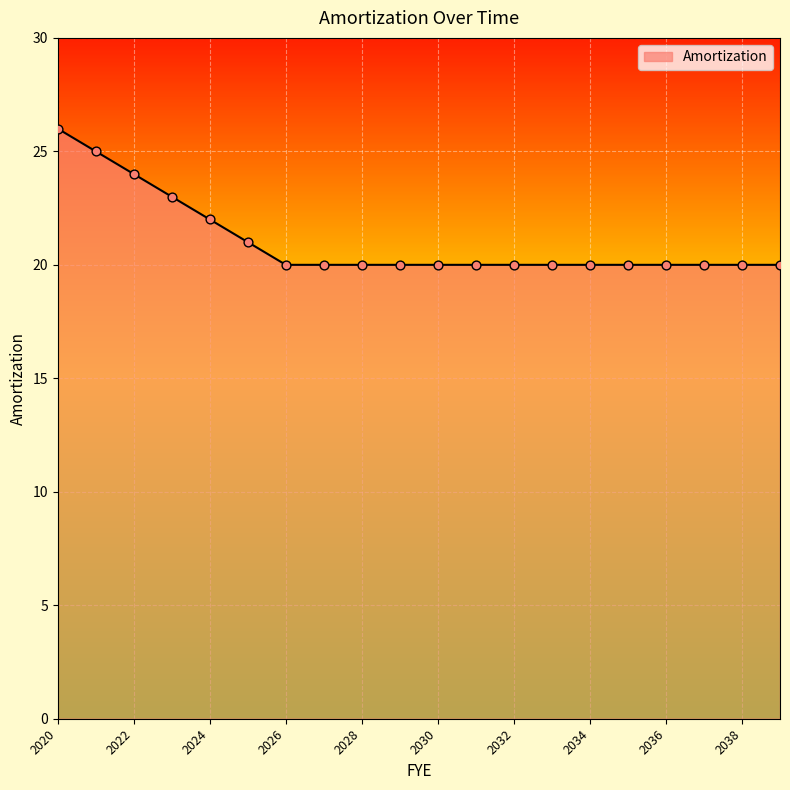

What is the difference between the maximum and minimum values?

6